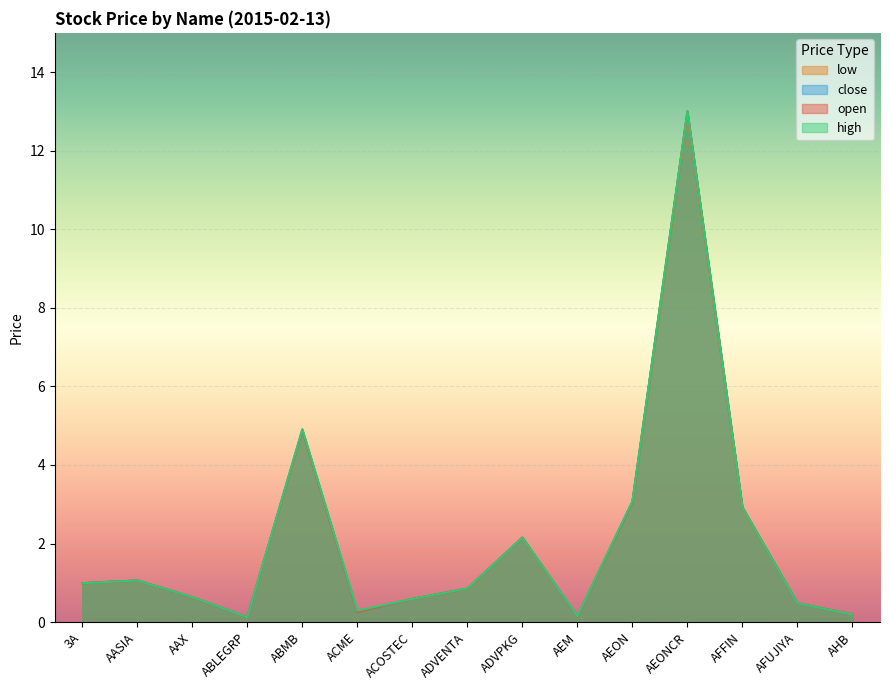

True or false: open has a value of 0.5 at AFUJIYA.

True